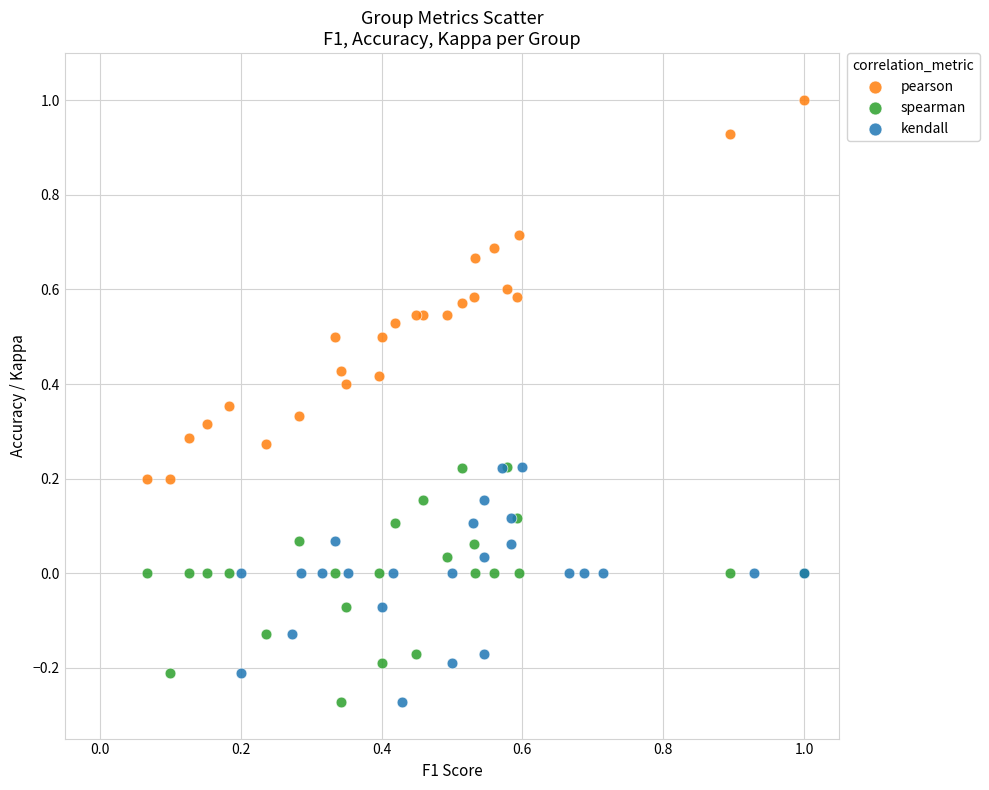

Which series has the largest Y range (max minus min)?

pearson